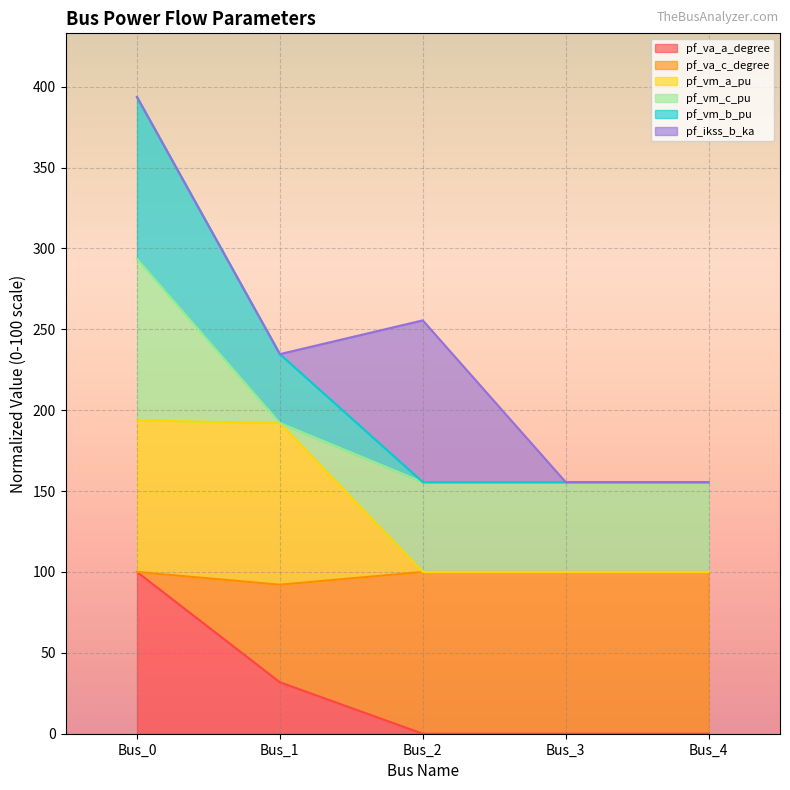

What is the total value across all series at Bus_1?

234.7